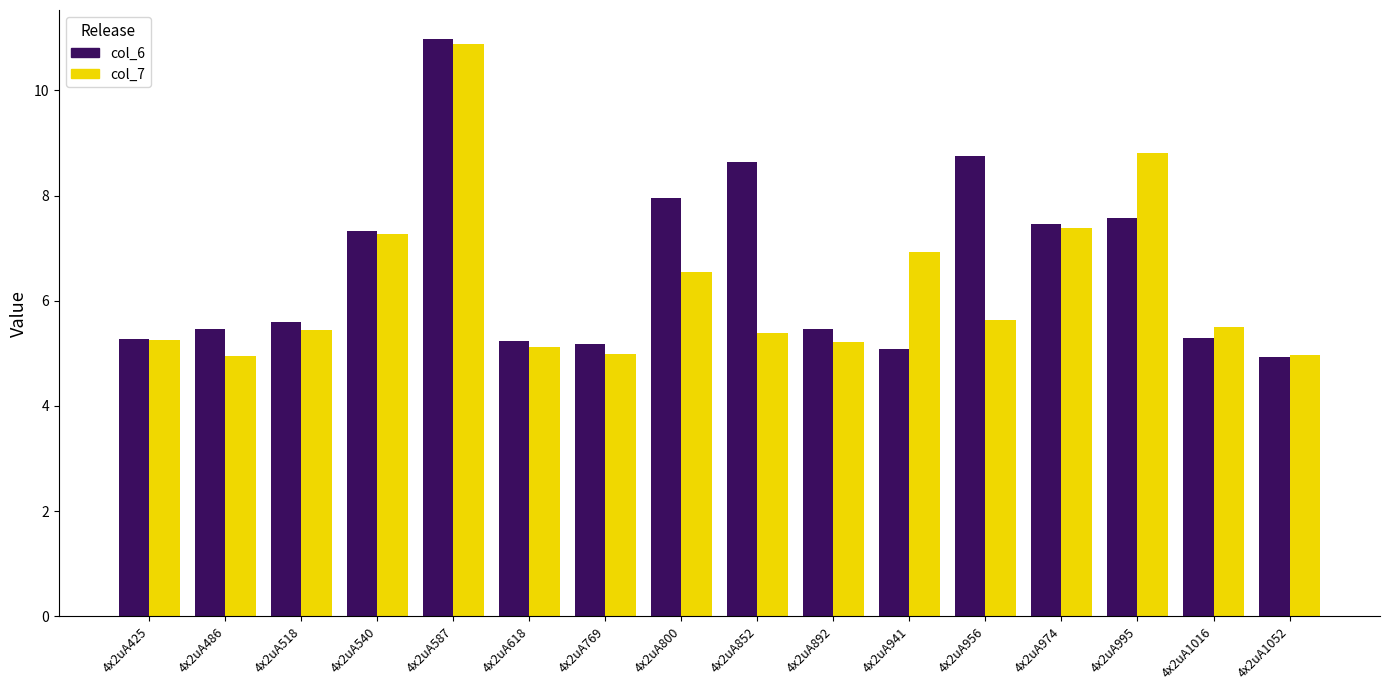

What is the minimum value shown in the chart?

4.9